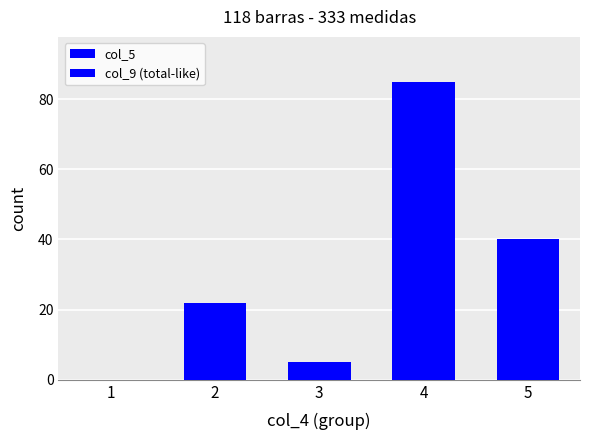

Is it true that col_5 equals 39 at 5?

True